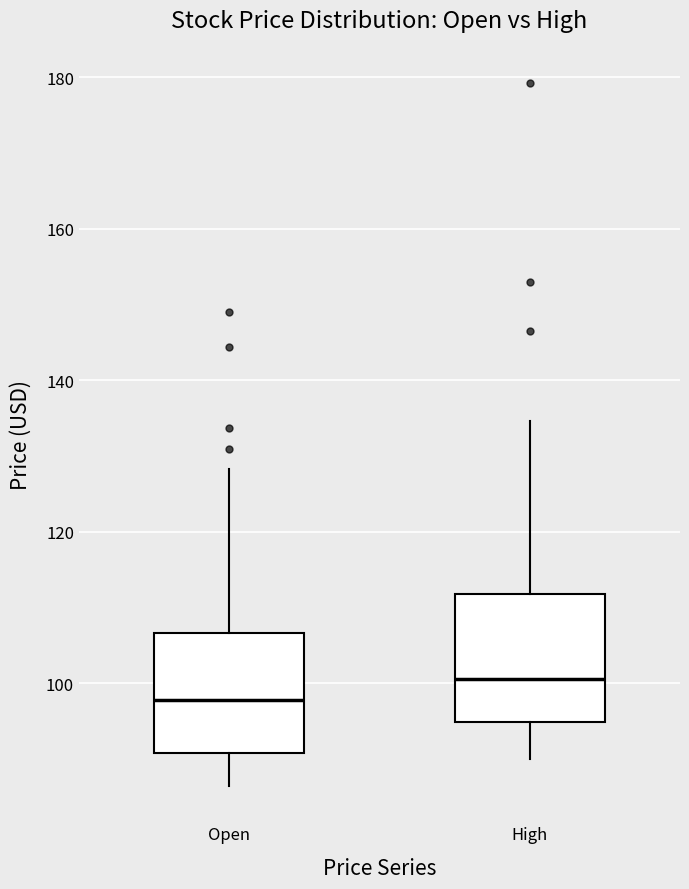

Which box's median line is the lowest?

Open